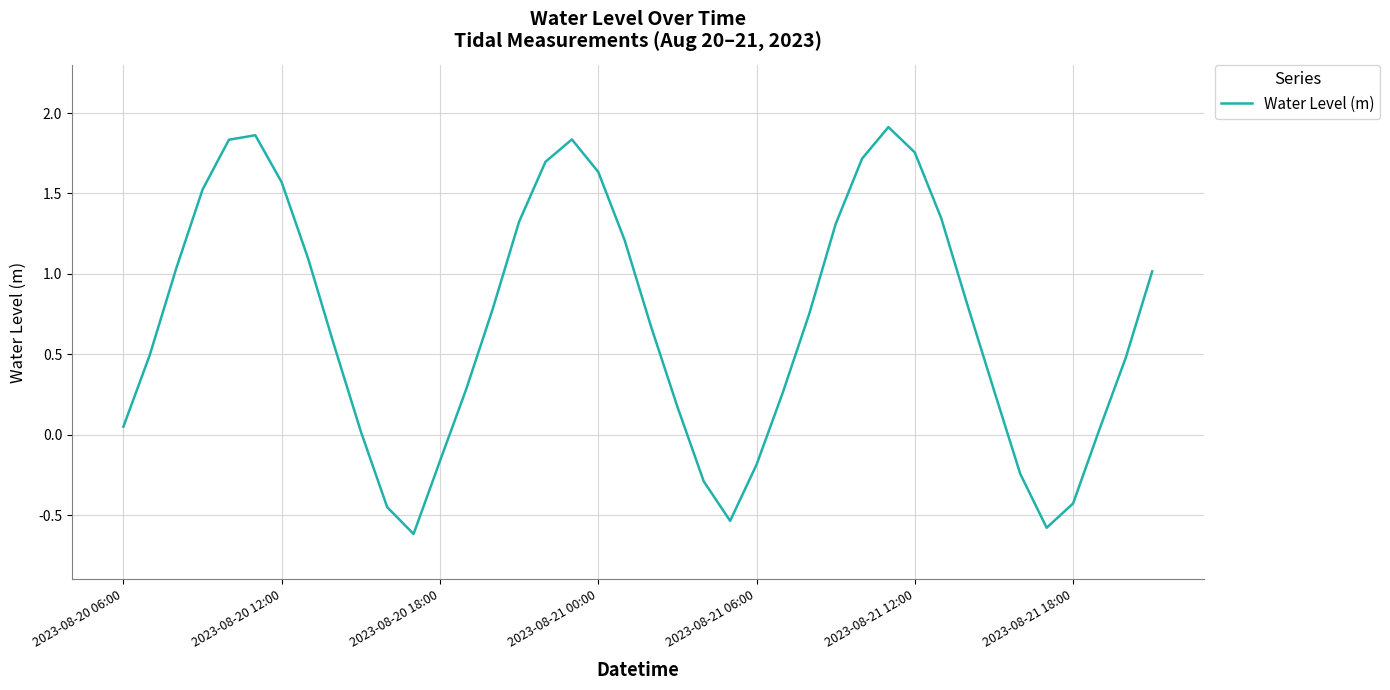

Does the chart have visible grid lines?

Yes